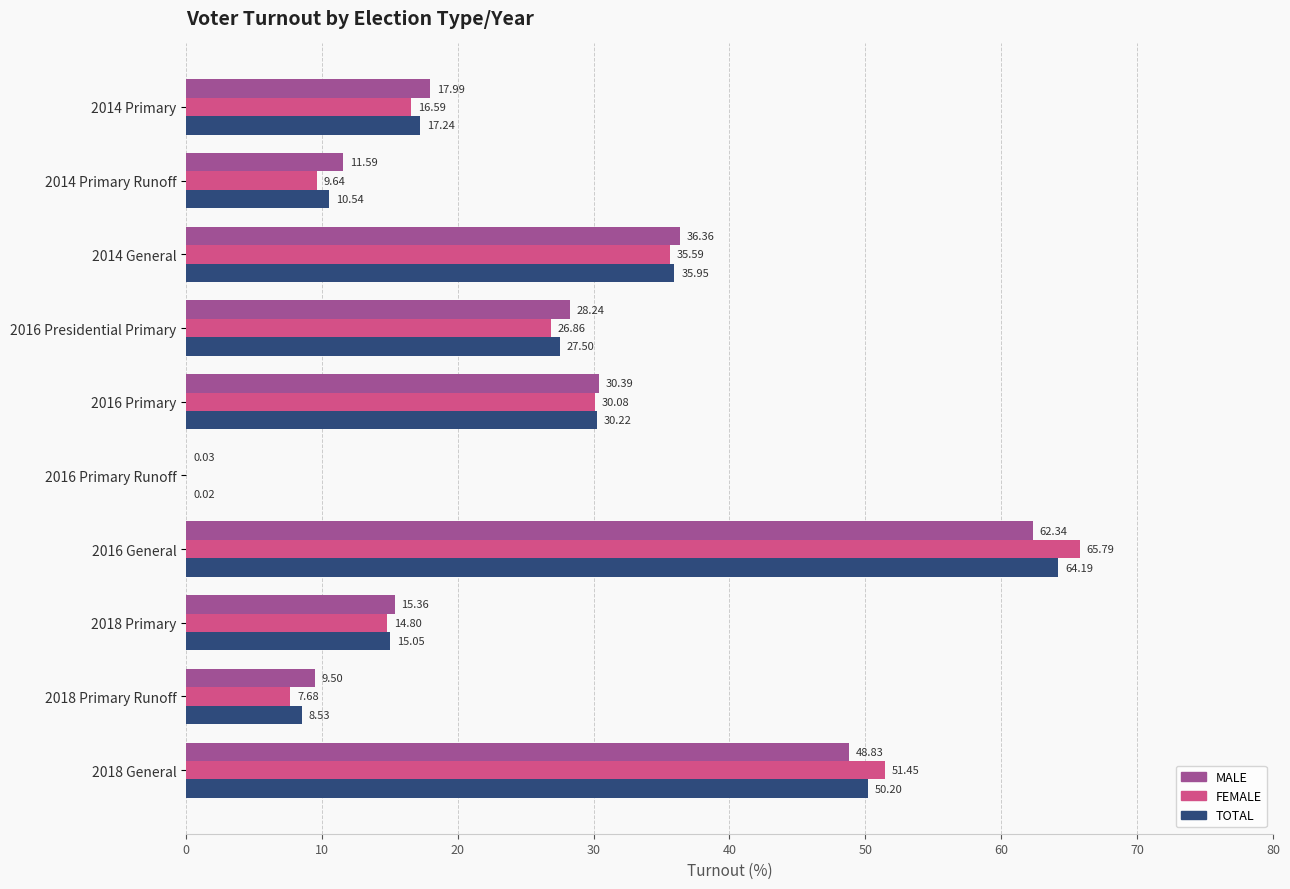

What are all the series names shown in the legend?

MALE, FEMALE, TOTAL